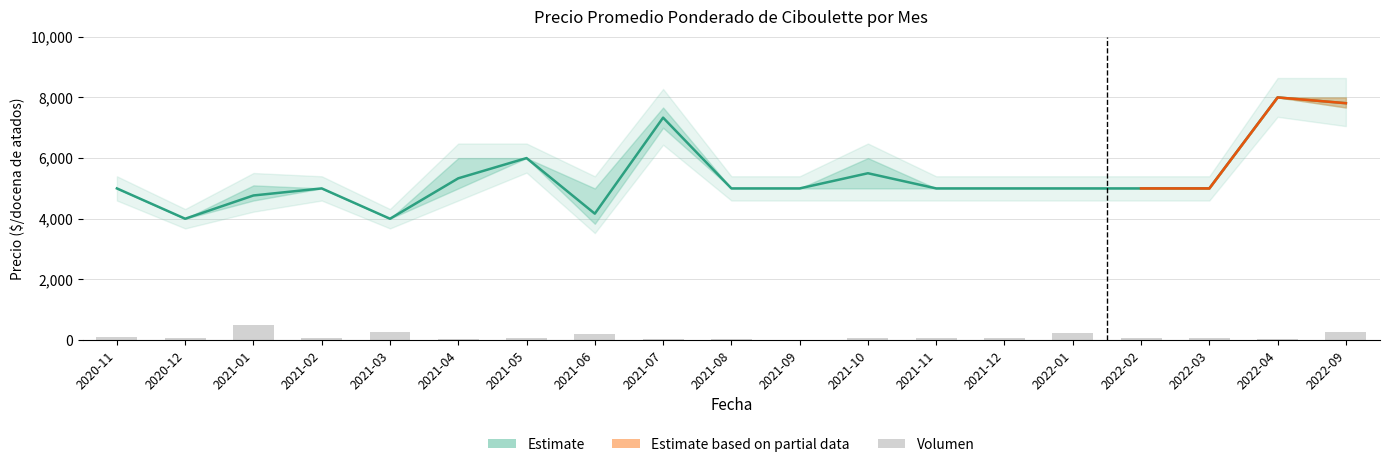

True or false: Precio promedio ponderado has a value of 1443 at 2021-08.

False